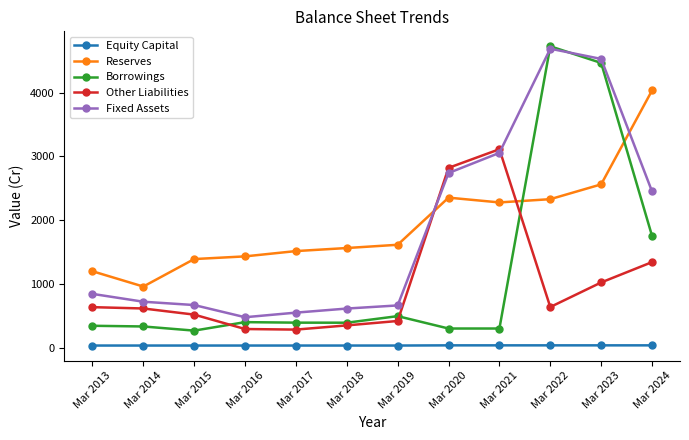

At which label is Borrowings closest to 2496?

Mar 2024